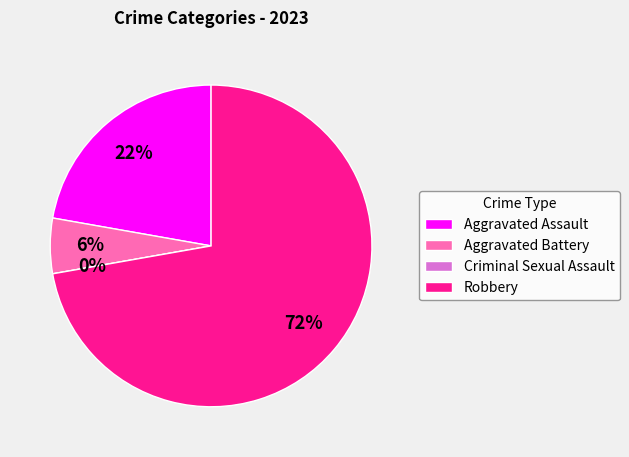

What percentage is the Robbery slice, to the nearest percent?

72%